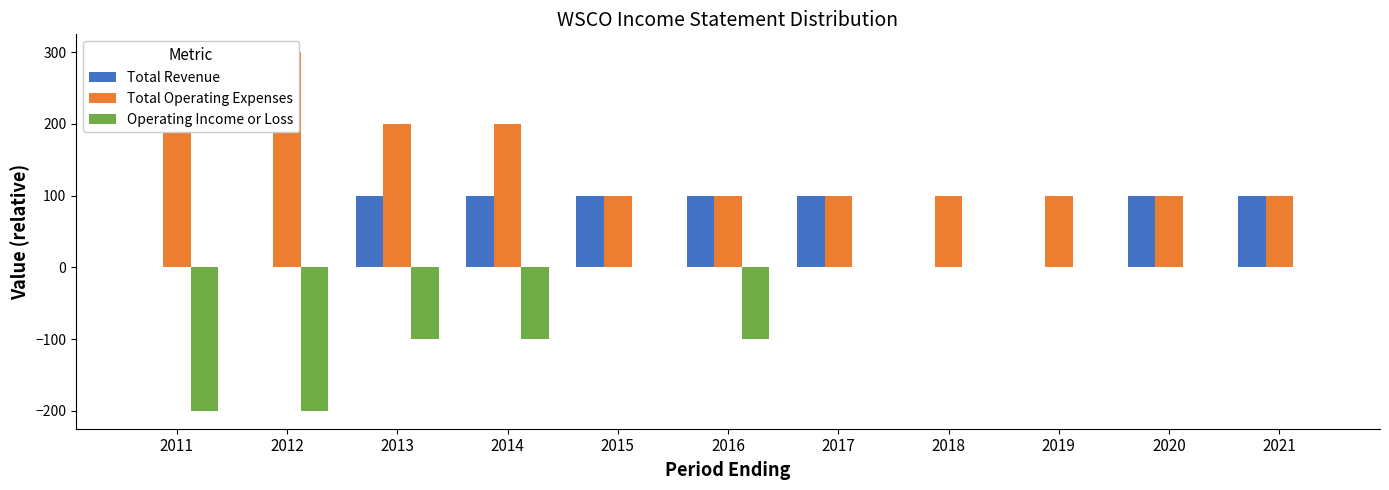

How many Total Revenue values are between 0 and 100?

11